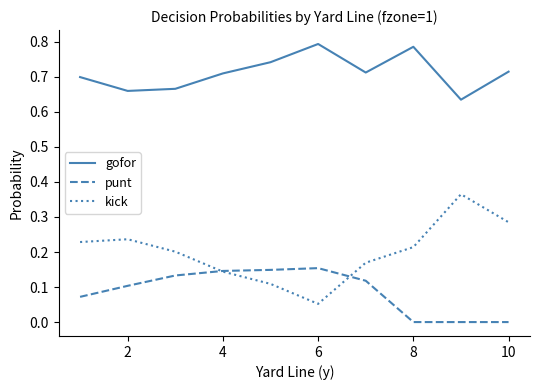

True or false: punt and gofor cross at least once.

False